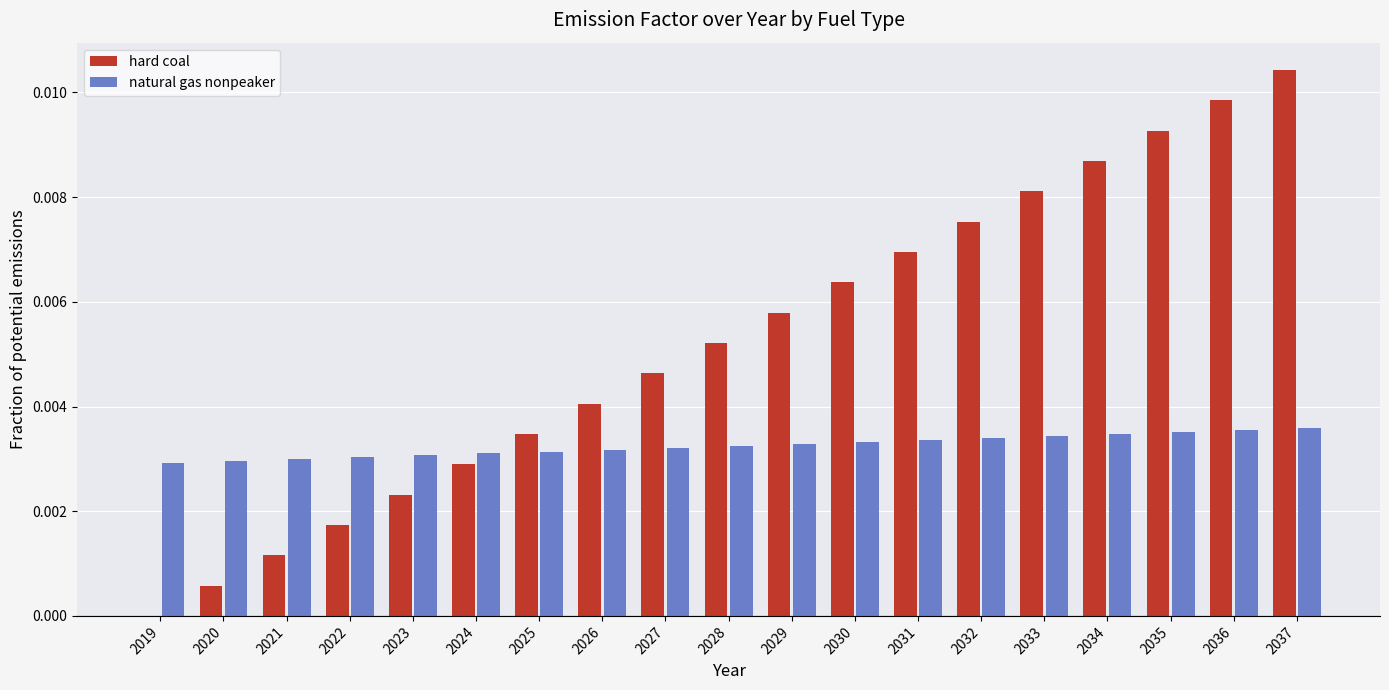

Is the value of hard coal at 2022 greater than the value of natural gas nonpeaker at 2024?

No